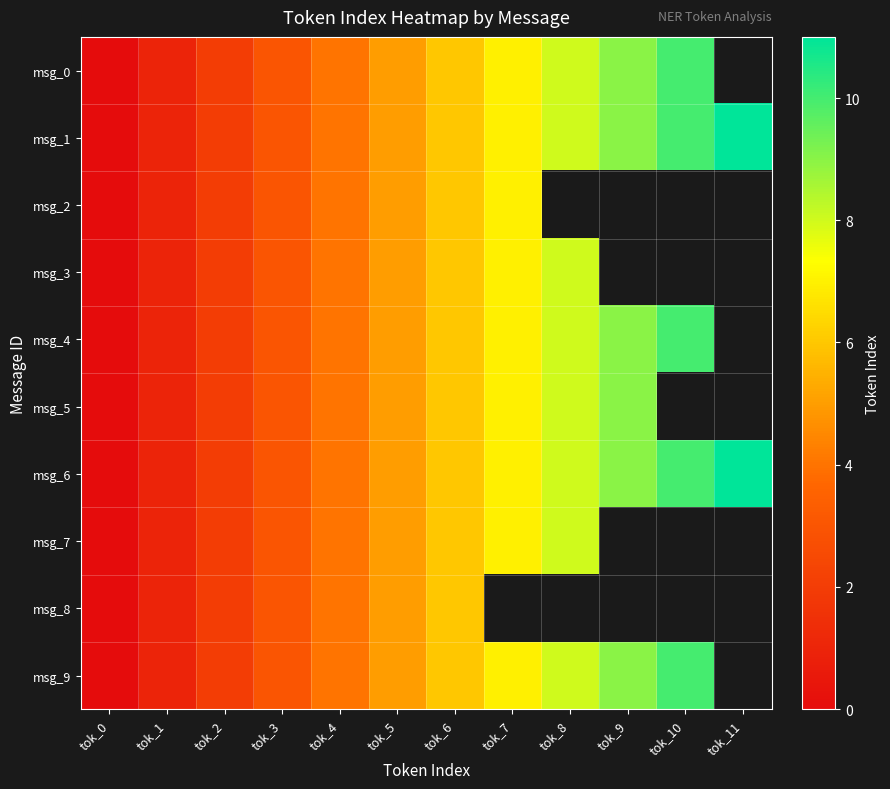

At which label does msg_3 first exceed 6?

tok_7